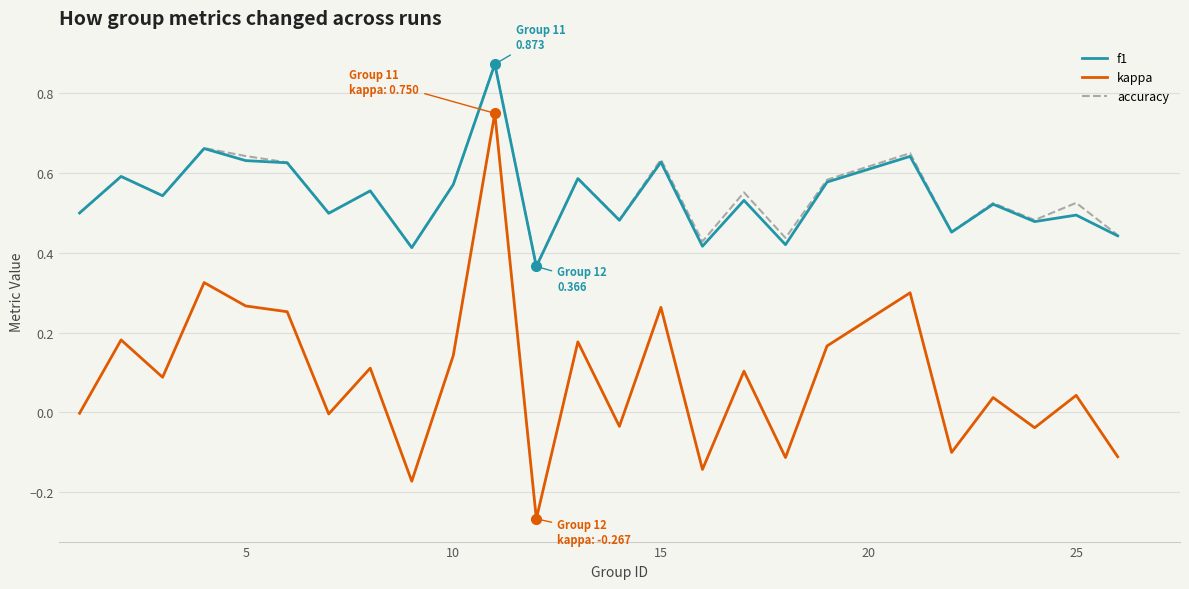

Which series has the widest spread of values?

kappa